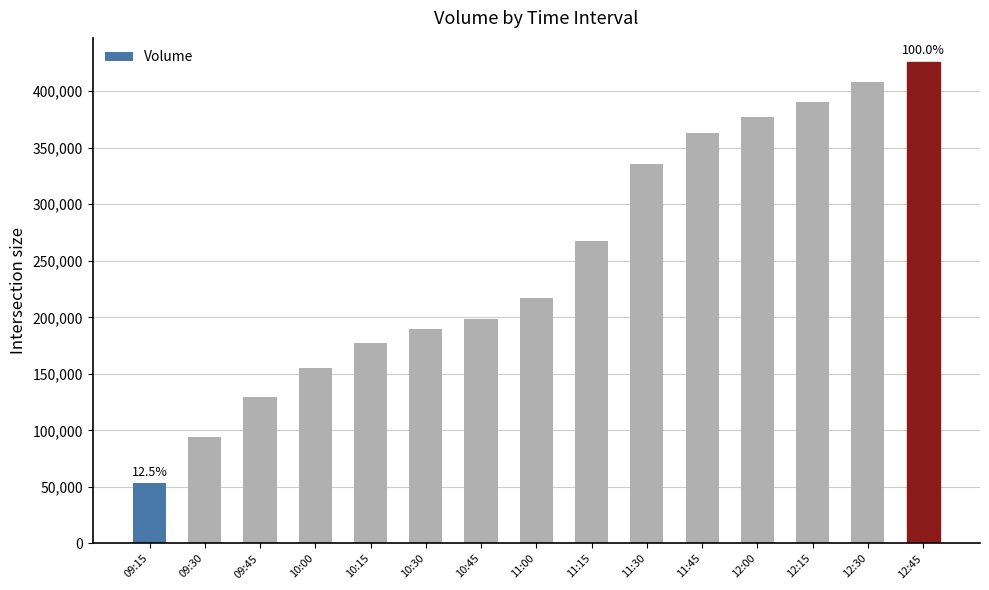

What is the value of the 5th bar from the left?

177706